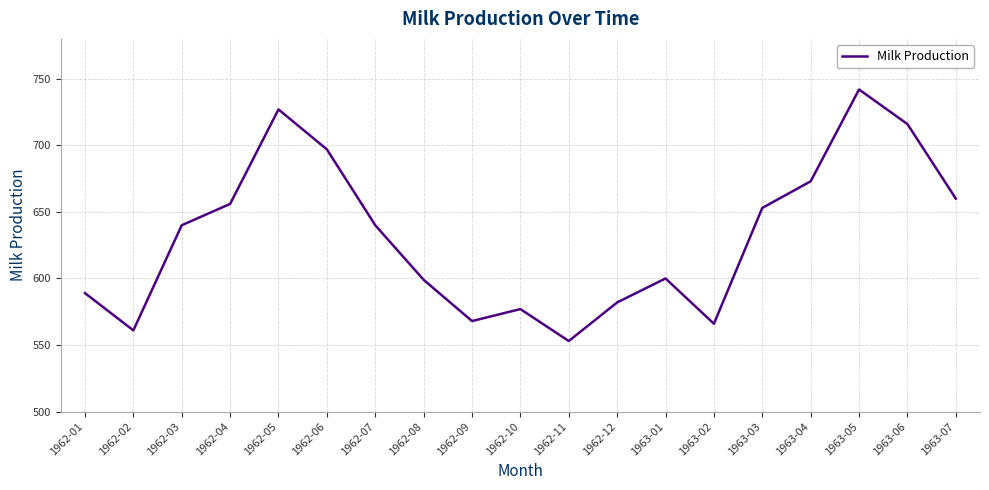

What value does the data have at 1962-03, to the nearest 5?

640